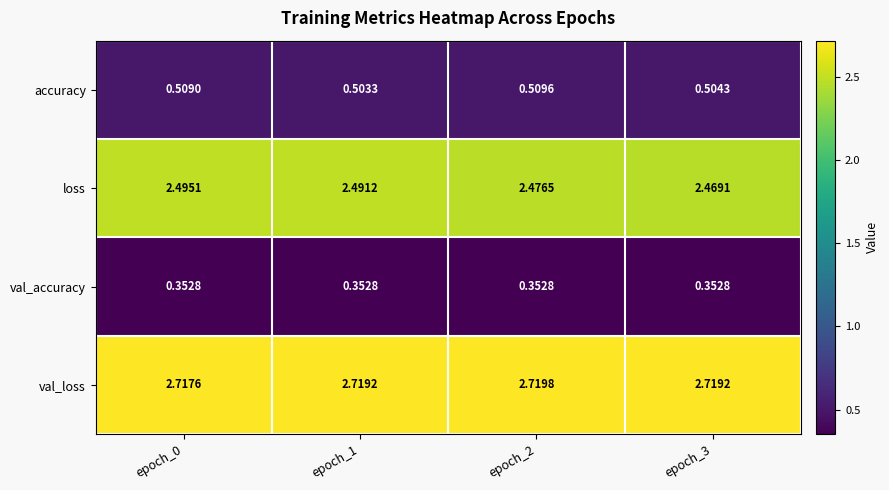

At how many categories does at least one series exceed 2?

4